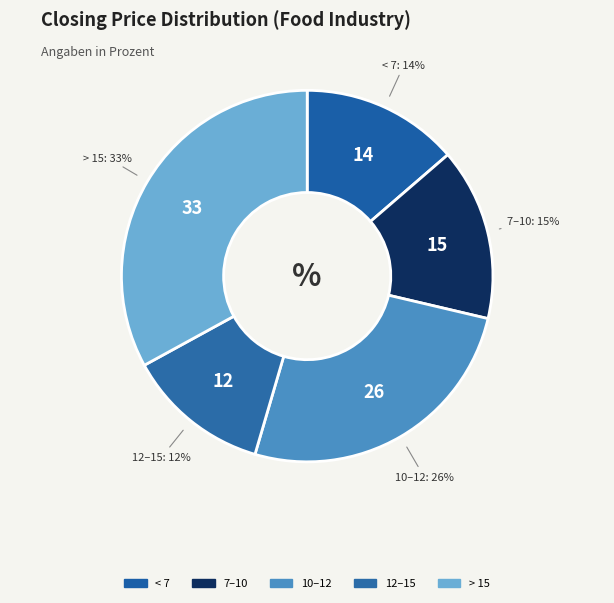

How many slices are in this pie chart?

5